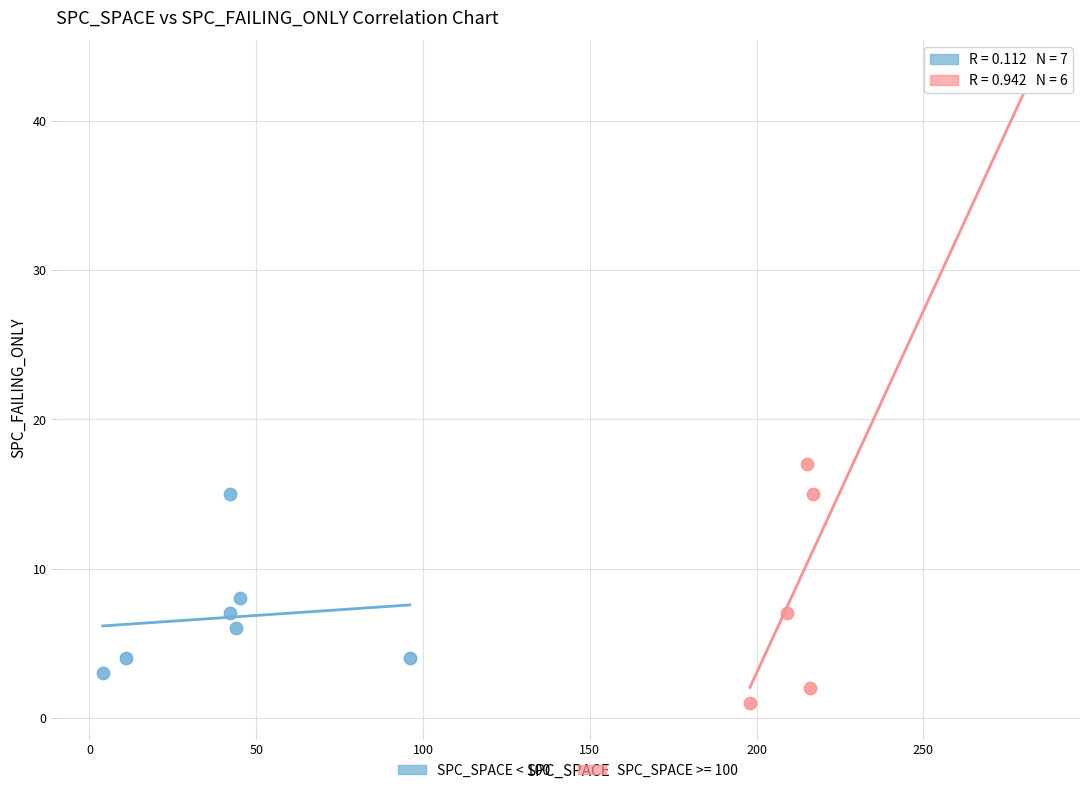

Which series has the widest spread of Y values?

SPC_SPACE >= 100